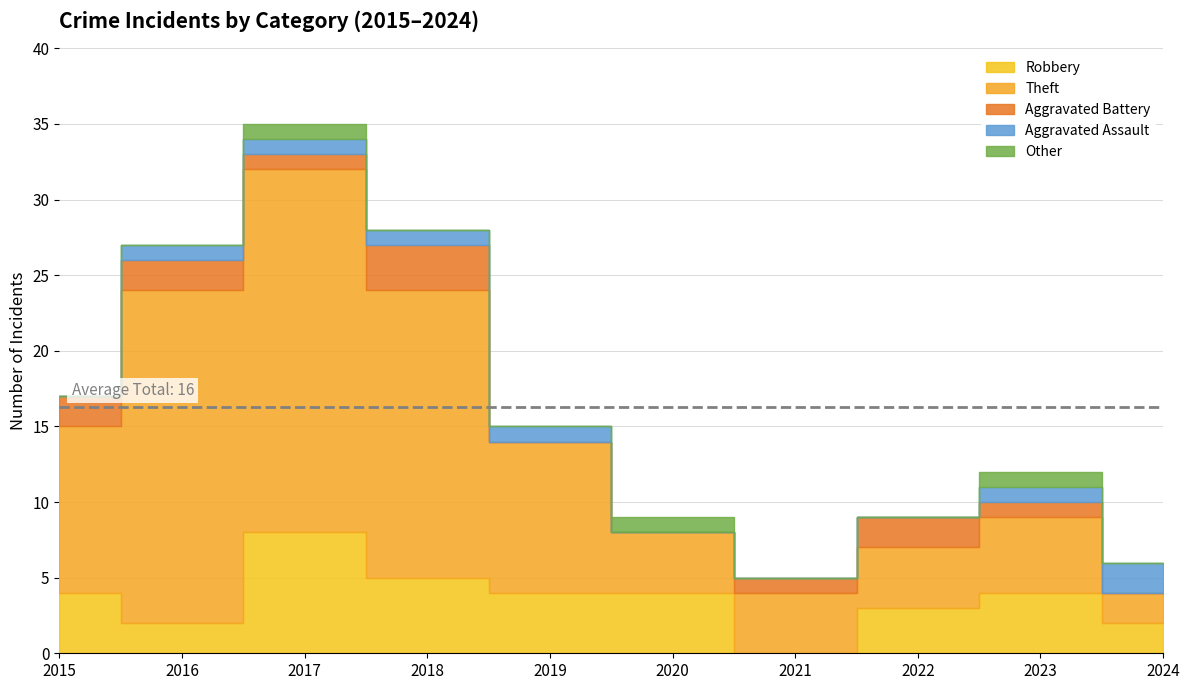

Is it true that Robbery equals 2 at 2015?

False